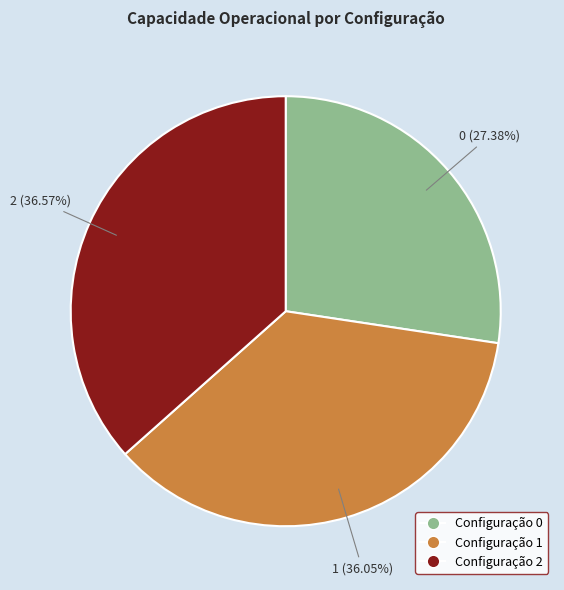

Is the sum of Configuração 1 and Configuração 2 greater than half?

Yes